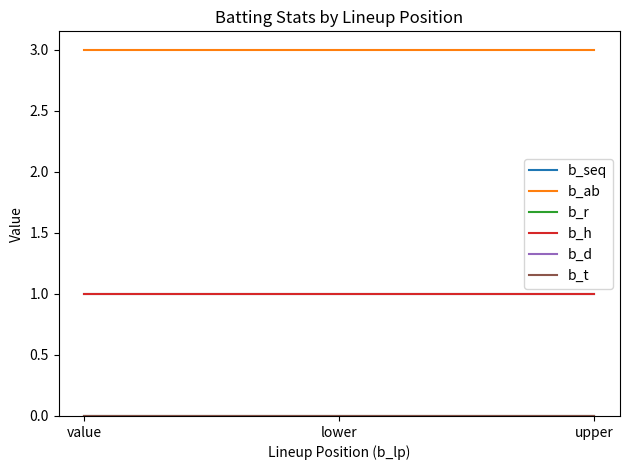

What is the minimum value for b_h?

1